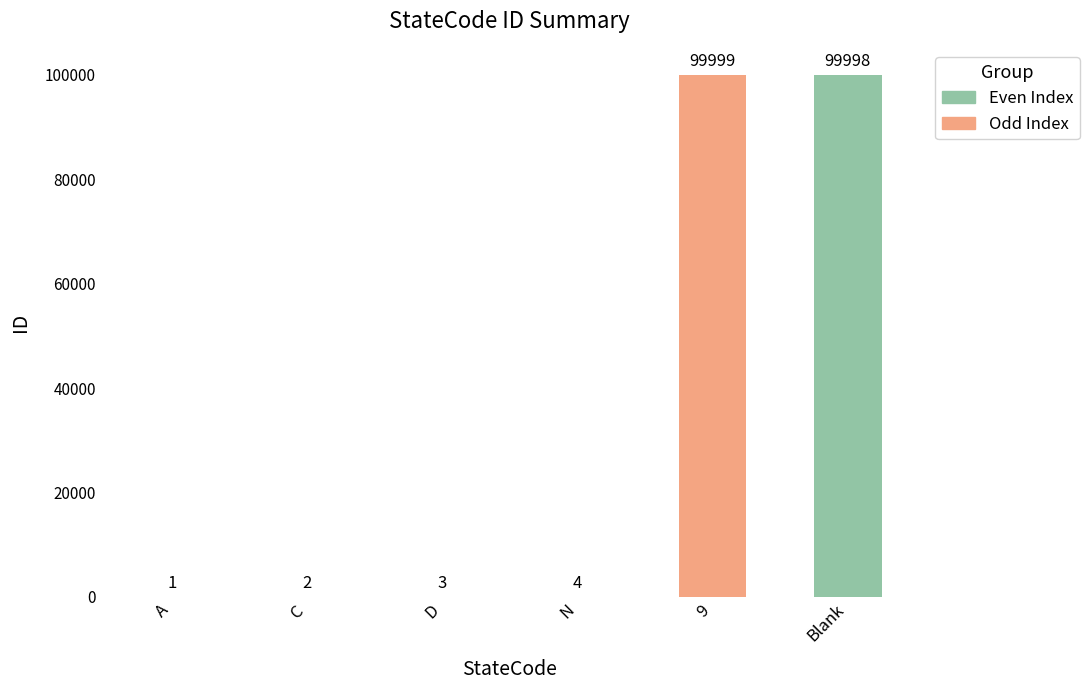

At which category does the chart reach its peak across all series?

9